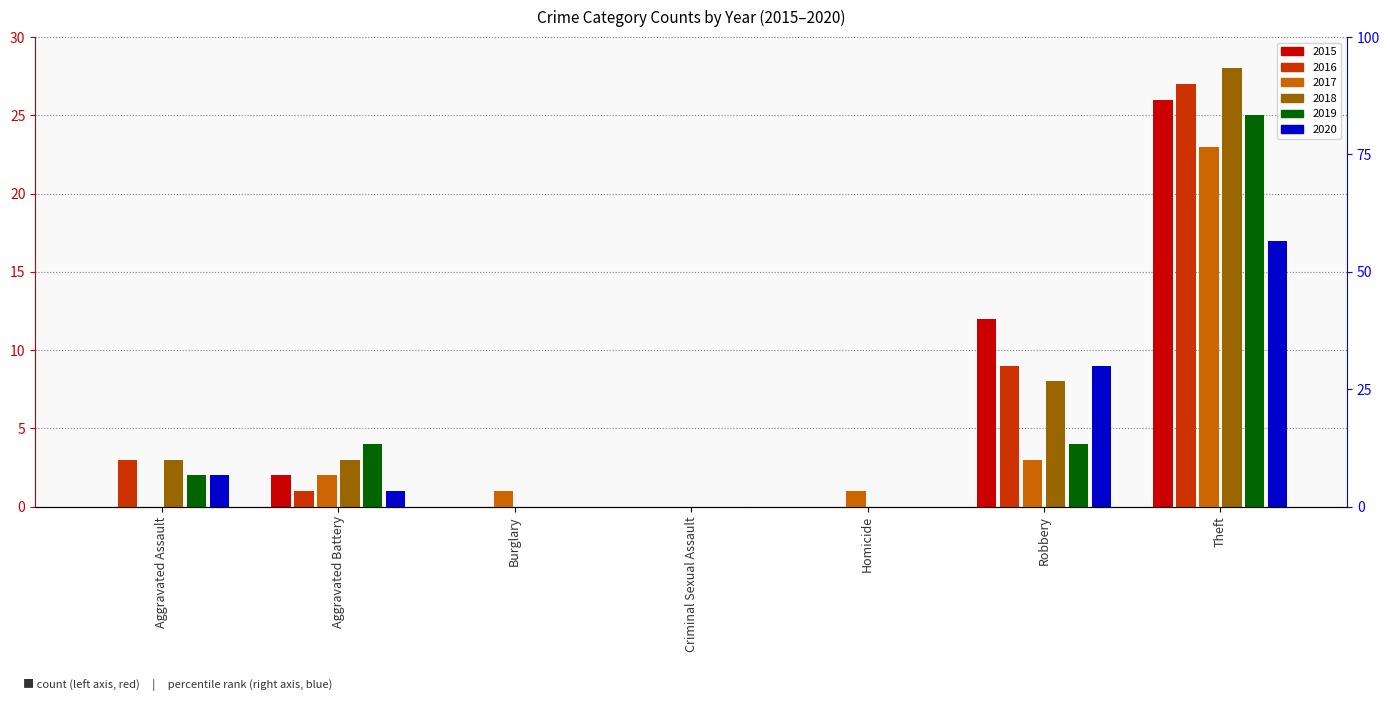

At how many categories does at least one series exceed 7?

2